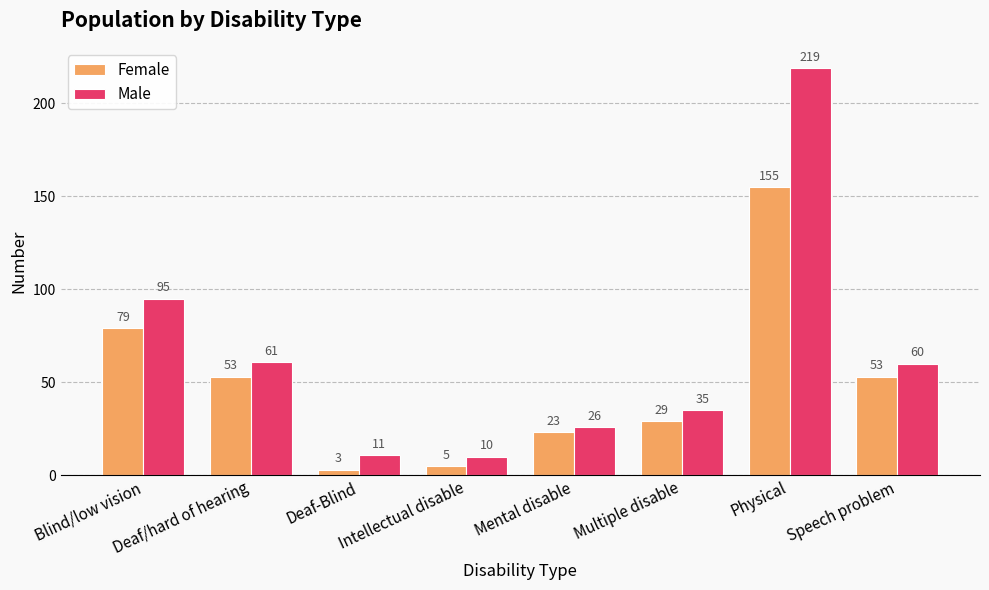

What is the spread (max minus min) of values at Speech problem?

7